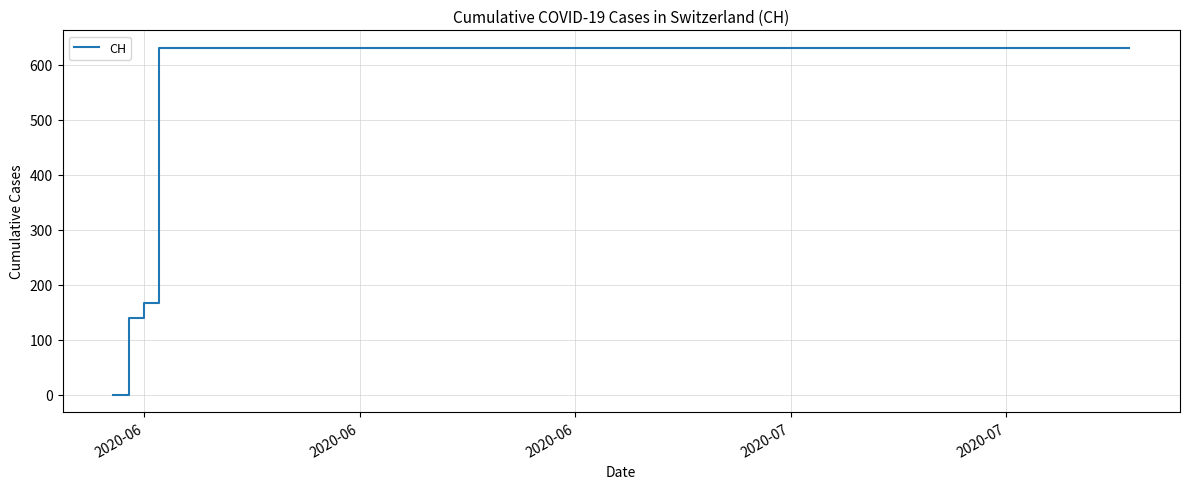

What is the maximum value shown in the chart?

631